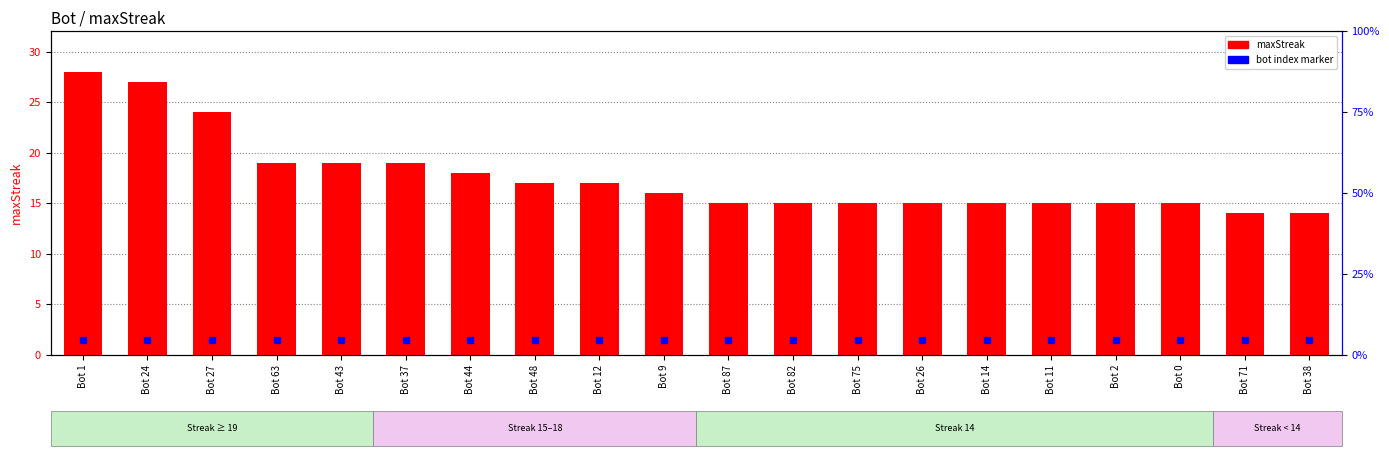

List the labels in order of value, smallest first.

Bot 71, Bot 38, Bot 87, Bot 82, Bot 75, Bot 26, Bot 14, Bot 11, Bot 2, Bot 0, Bot 9, Bot 48, Bot 12, Bot 44, Bot 63, Bot 43, Bot 37, Bot 27, Bot 24, Bot 1